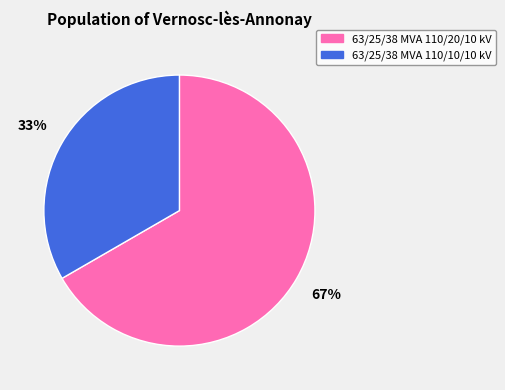

To the nearest percent, what portion does 63/25/38 MVA 110/10/10 kV represent?

33%